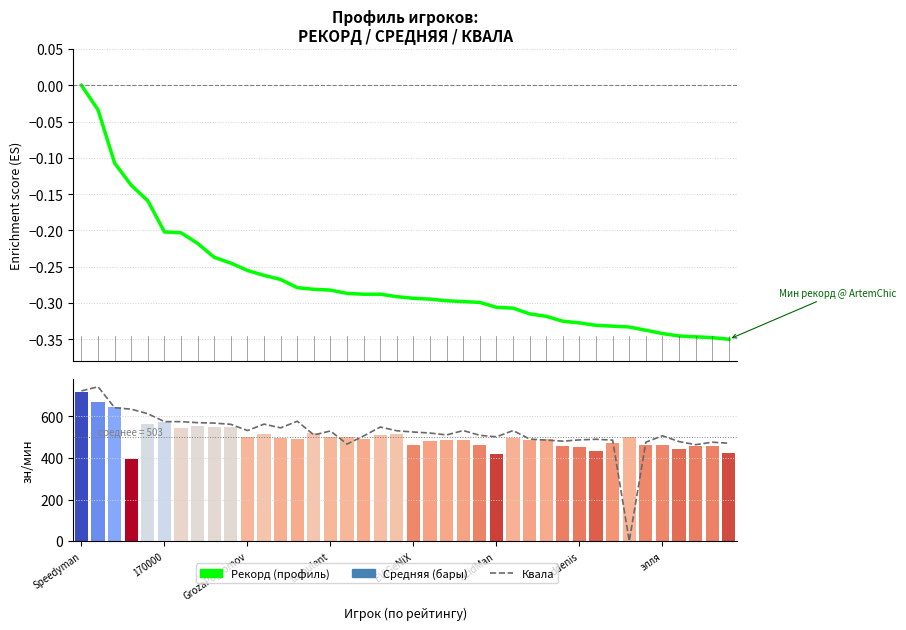

What are all the series names shown in the legend?

Рекорд (профиль), Квала, Средняя